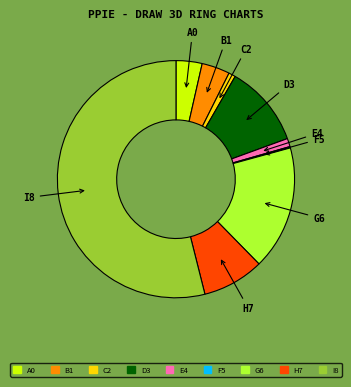

What is the ratio of the value at I8 to the value at H7?

6.4